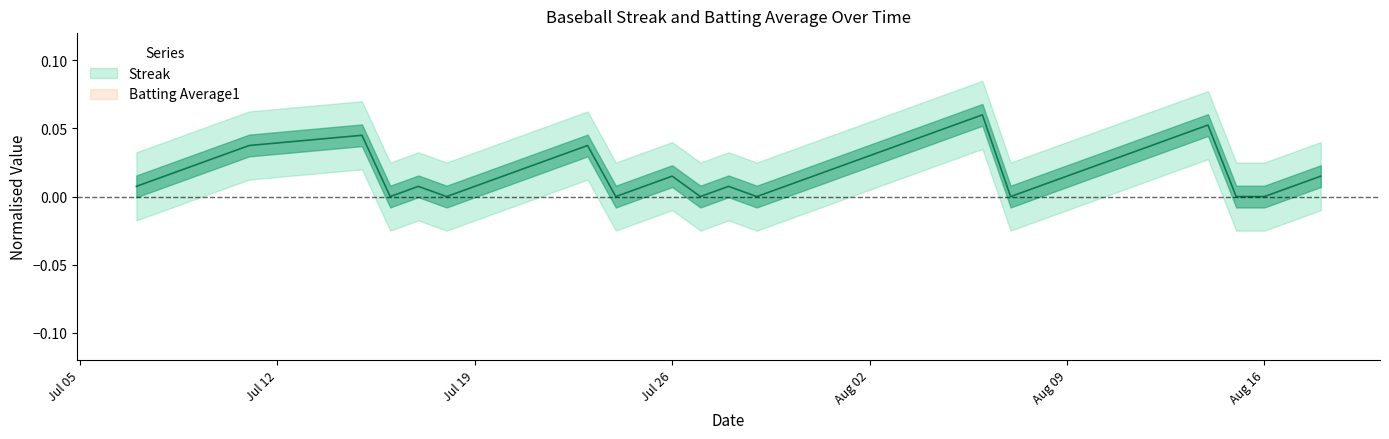

What are all the series names shown in the legend?

Streak, Batting Average1